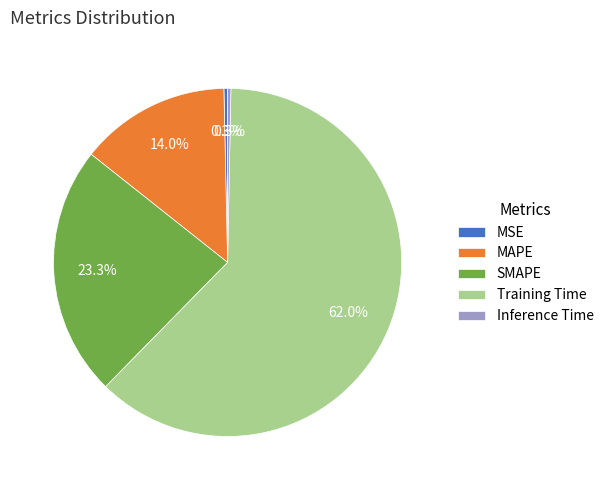

What is the largest slice in the pie chart?

Training Time